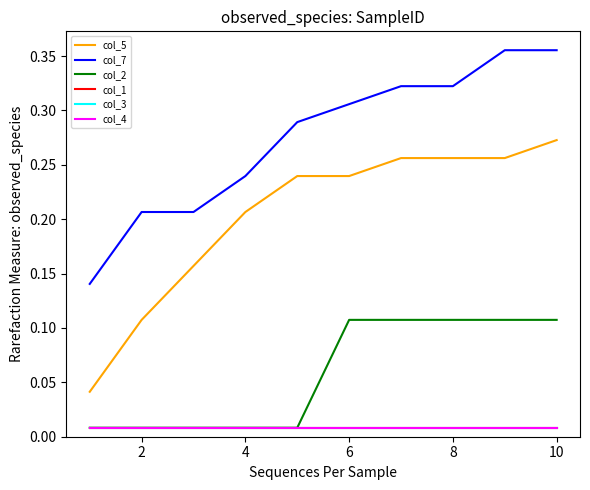

Does the chart have visible grid lines?

No